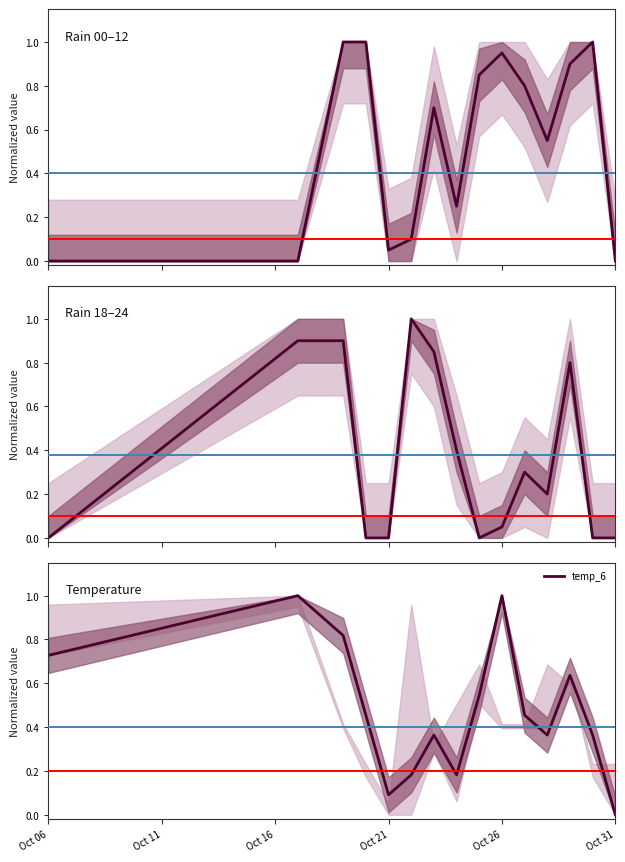

What is the value of the temp_6 point at the 5th from the left?

0.1